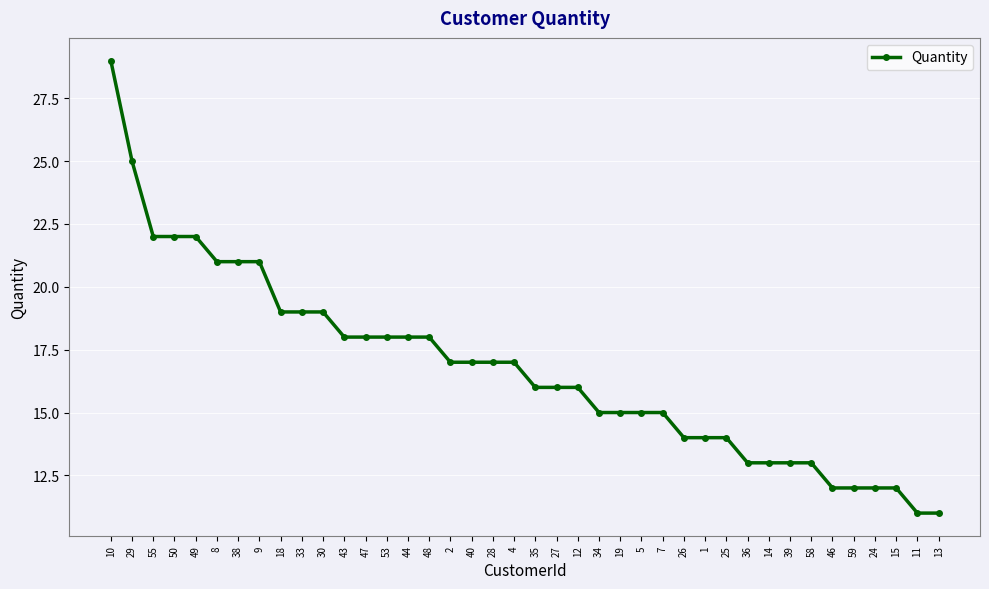

The value at 39 is 13. True or false?

True